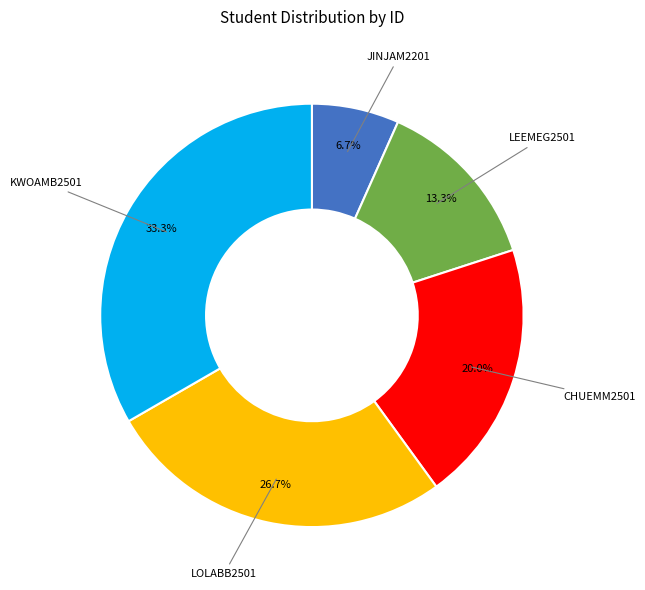

To the nearest percent, what is the combined percentage of KWOAMB2501 and CHUEMM2501?

53%